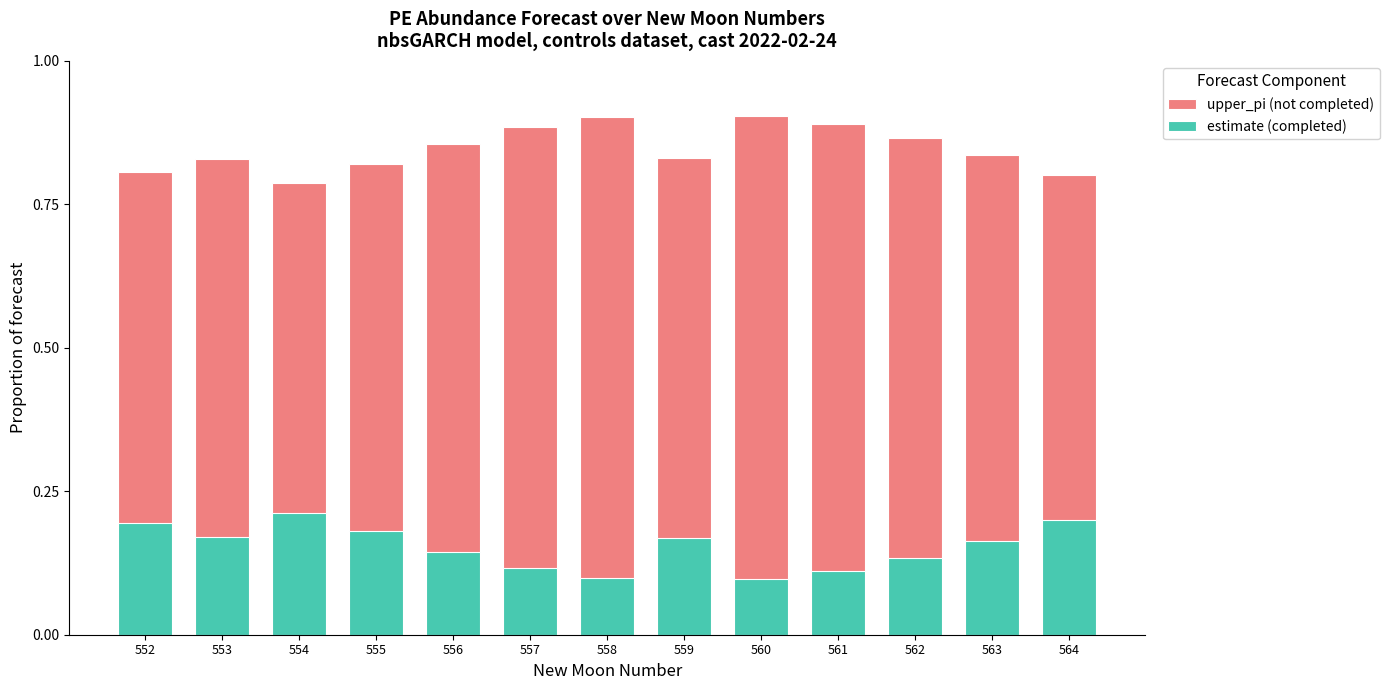

Rank the series by their maximum value, from lowest to highest.

estimate (completed), upper_pi (not completed)